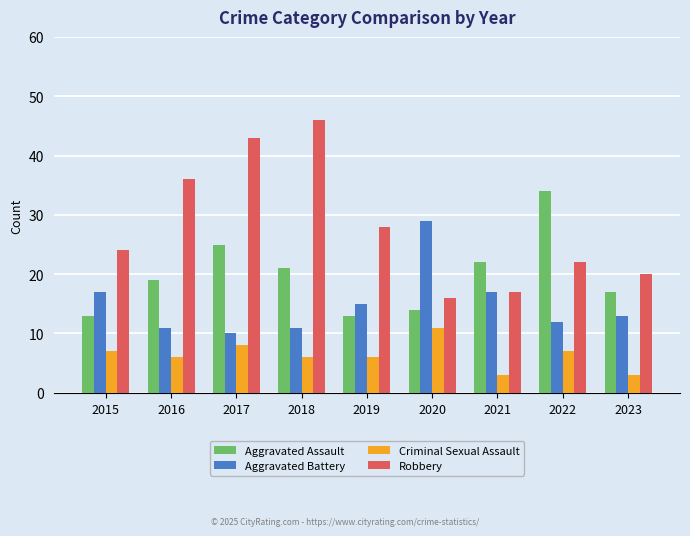

Rank the series at 2019 from highest to lowest value.

Robbery, Aggravated Battery, Aggravated Assault, Criminal Sexual Assault